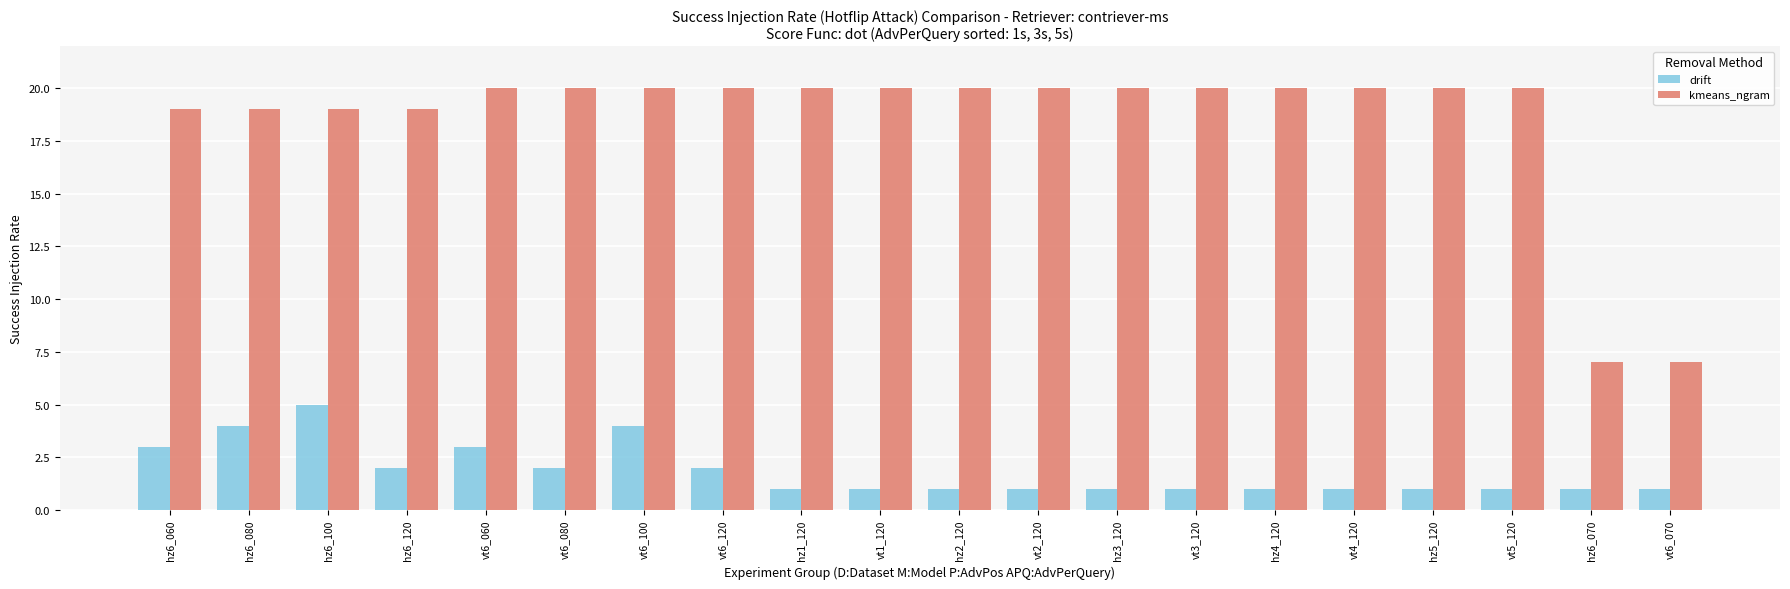

The value of drift at vt6_120 is 2. True or false?

True